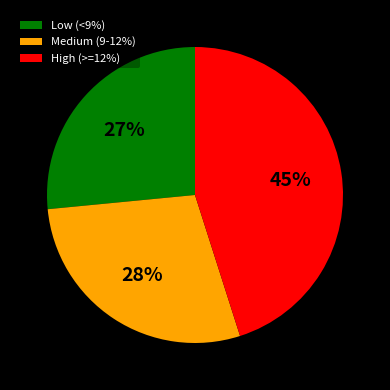

To the nearest percent, what is the average slice percentage?

33%